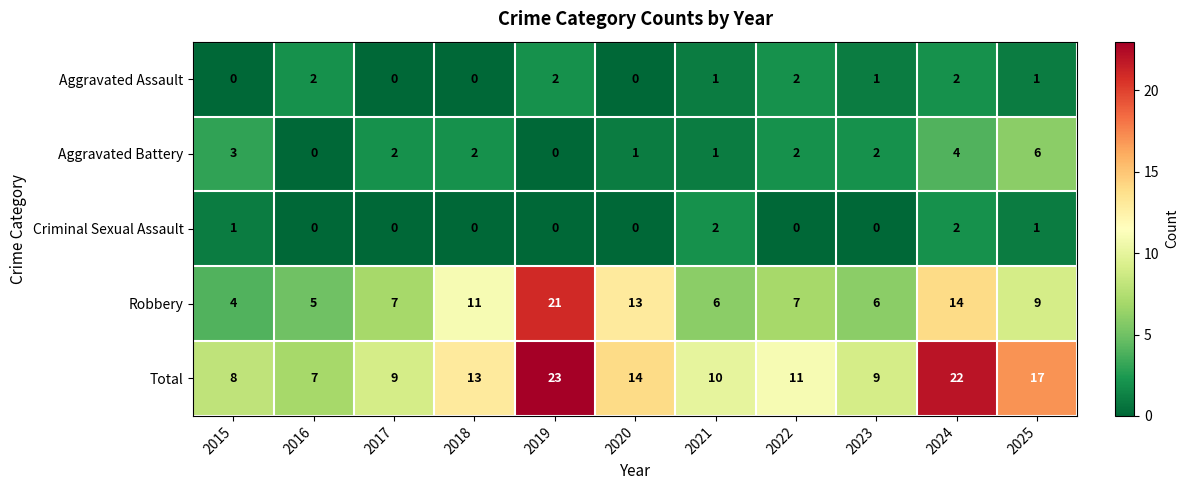

Count the Criminal Sexual Assault values in the range 0 to 1.

9